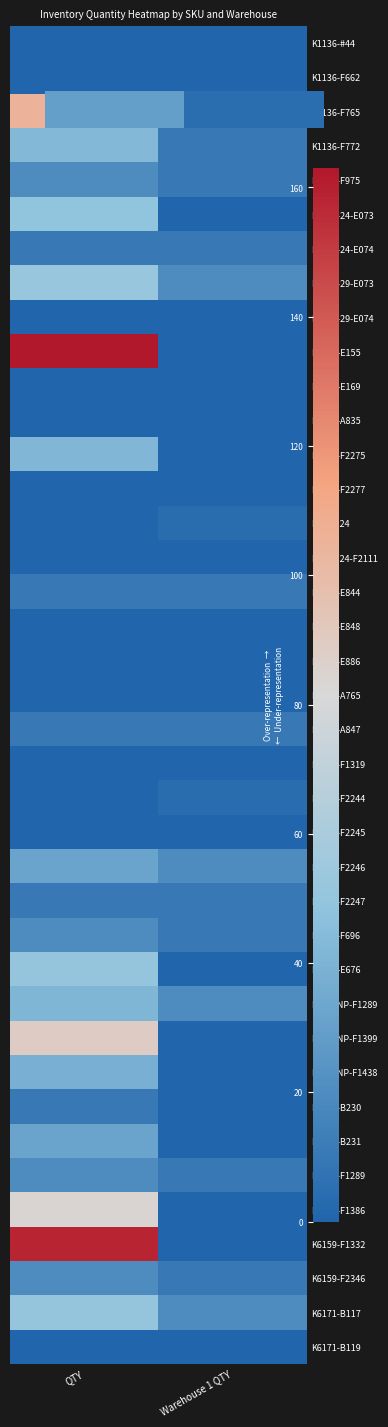

Which has a higher value, Warehouse 1 QTY or QTY?

QTY